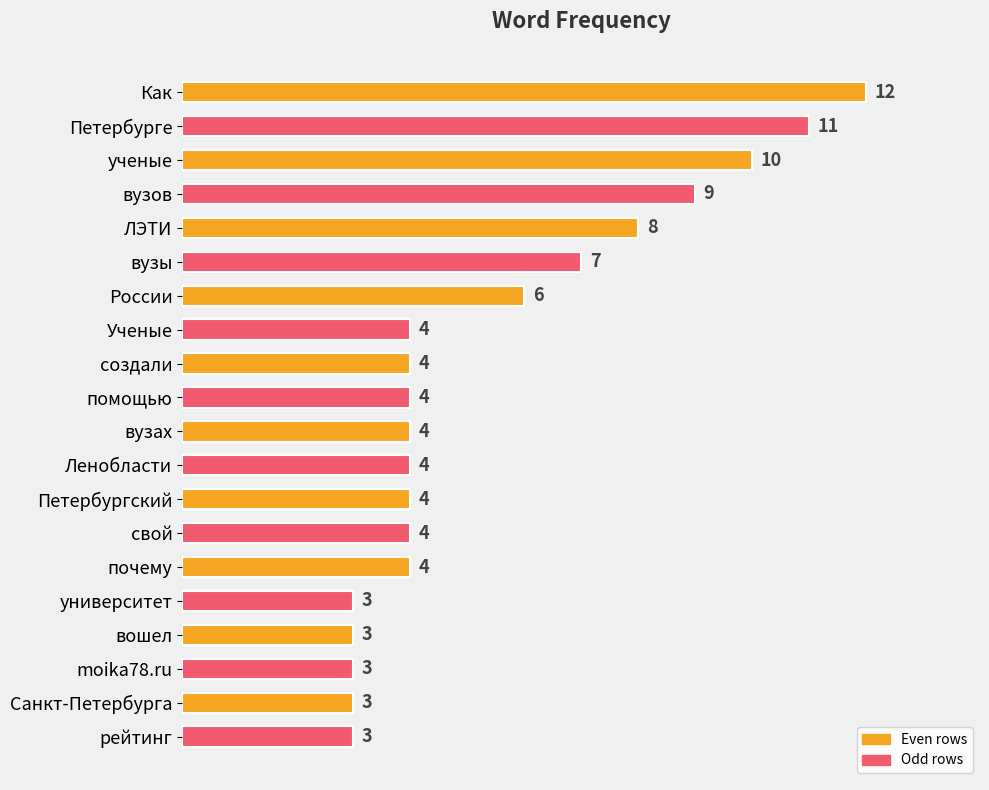

Does the chart contain stacked bars?

No